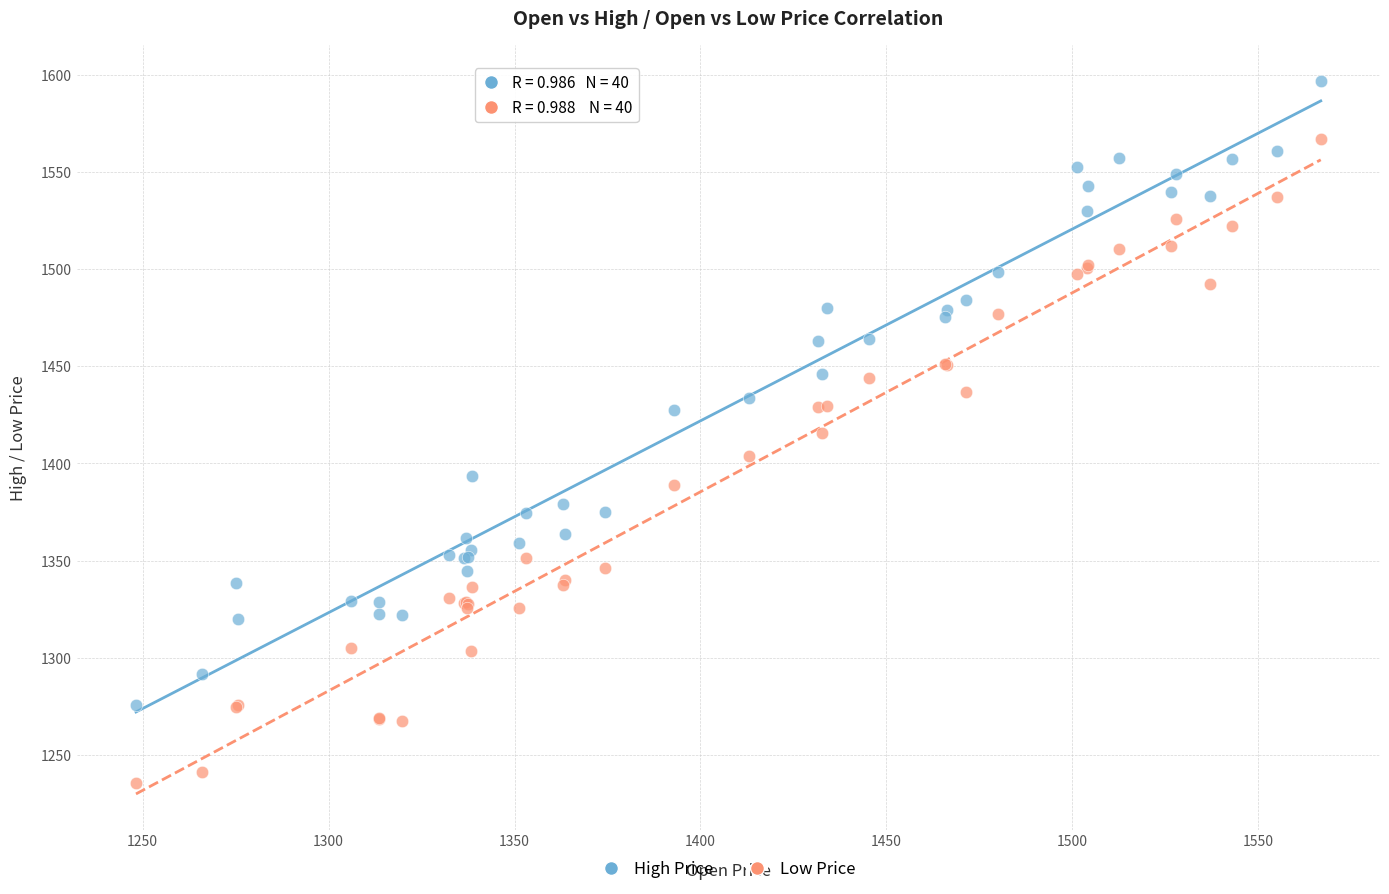

What are all the series names shown in the legend?

High Price, Low Price